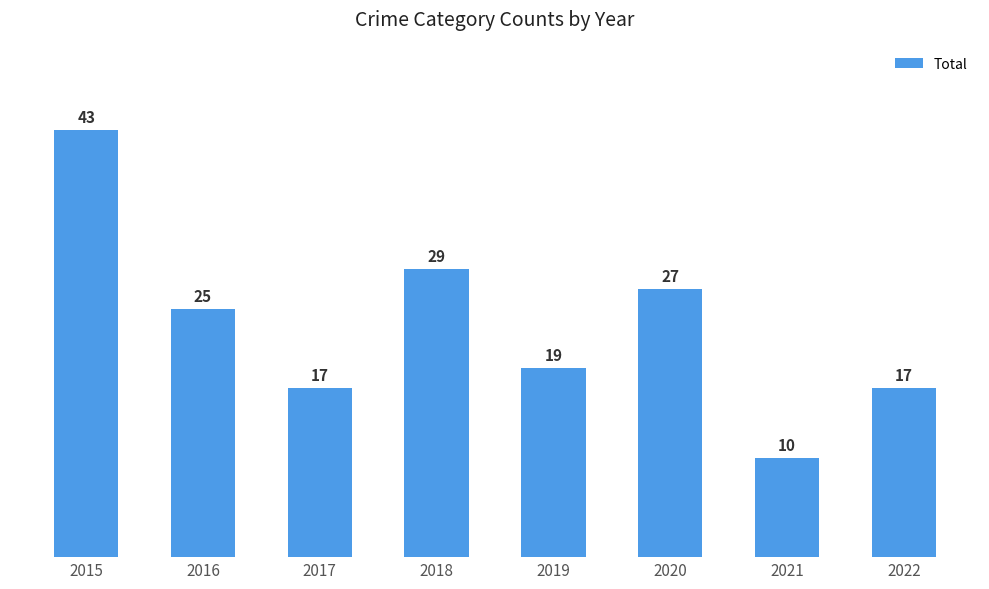

Reading right to left, list all the values displayed in this chart.

17	10	27	19	29	17	25	43